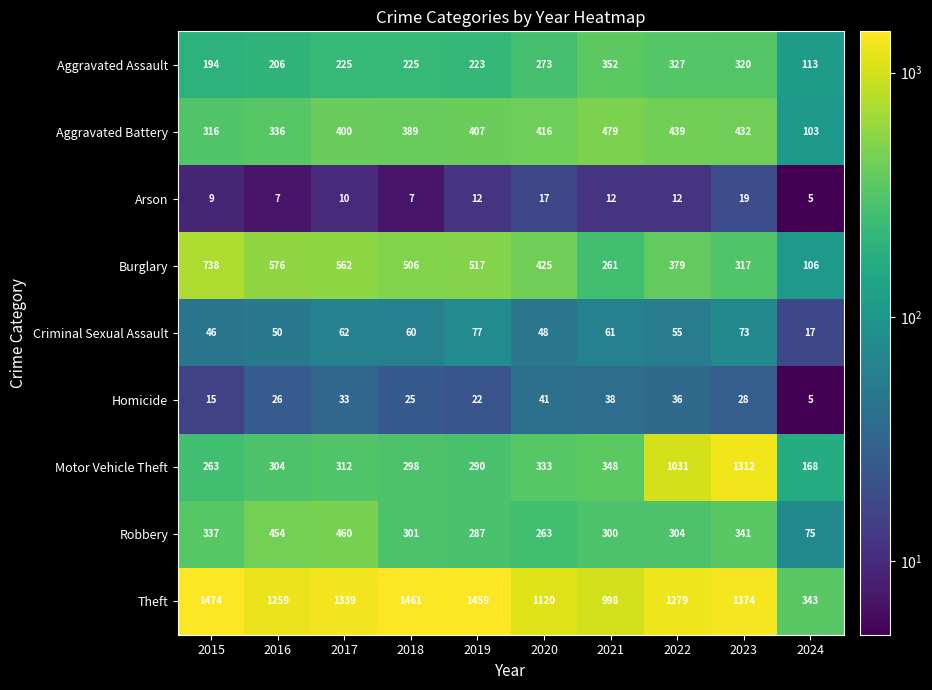

How many data points in Homicide are less than 28?

5